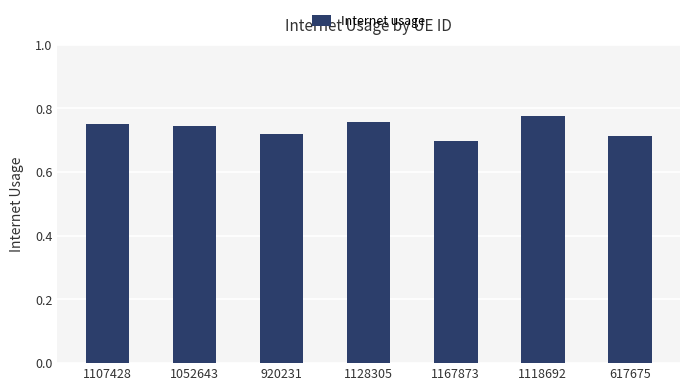

How many values are between 0 and 1?

7